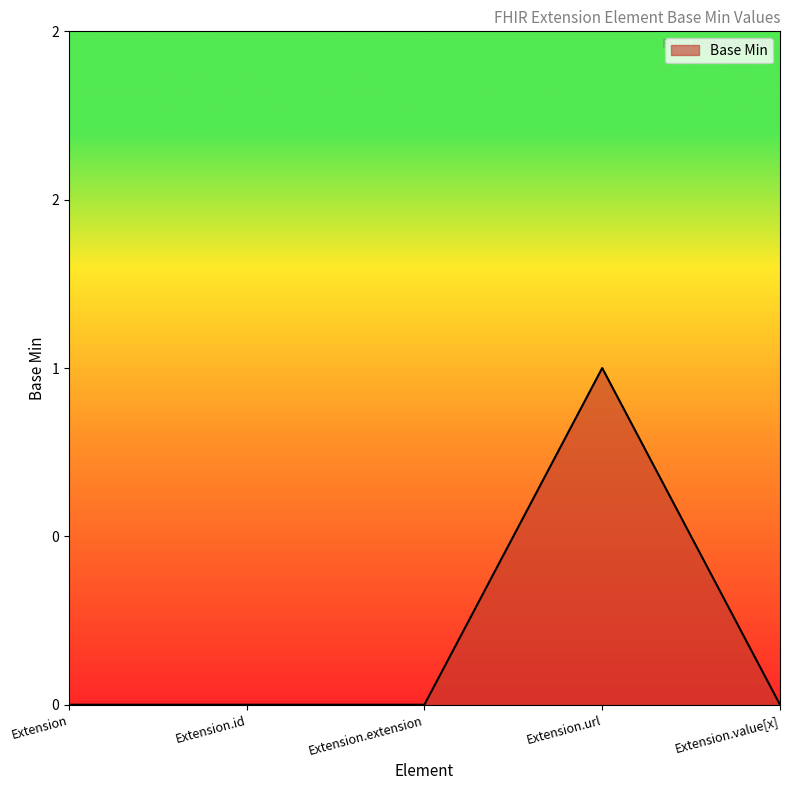

Rank the categories by value from lowest to highest.

Extension, Extension.id, Extension.extension, Extension.value[x], Extension.url